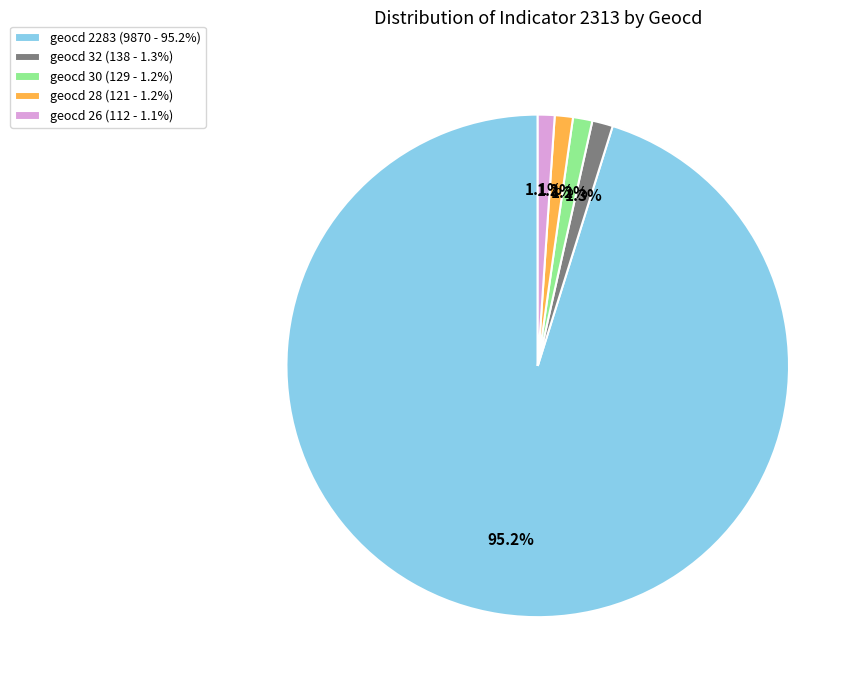

Approximately how many times larger is the value at geocd 32 (138 - 1.3%) compared to geocd 28 (121 - 1.2%)?

1.1